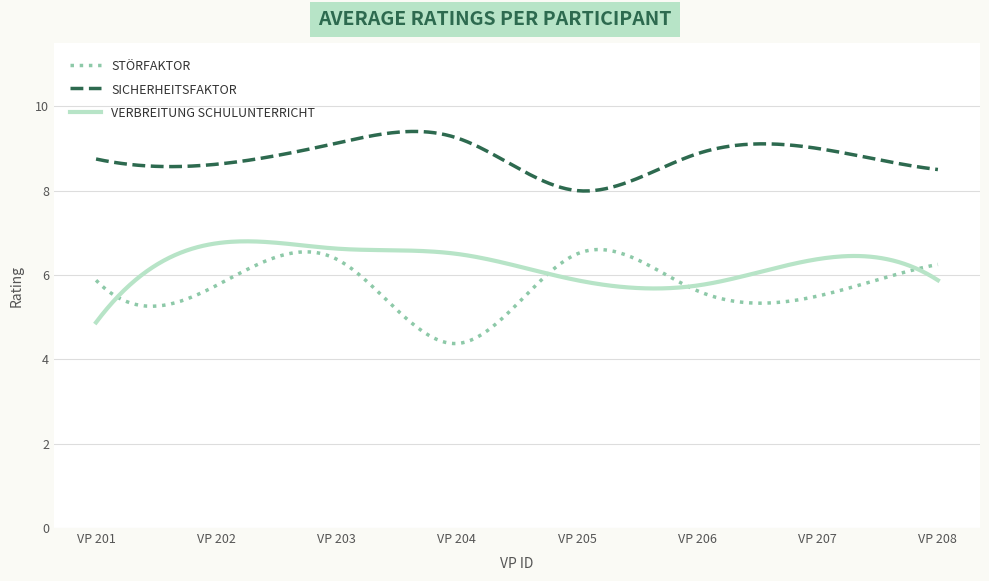

What is the greatest value displayed?

9.4